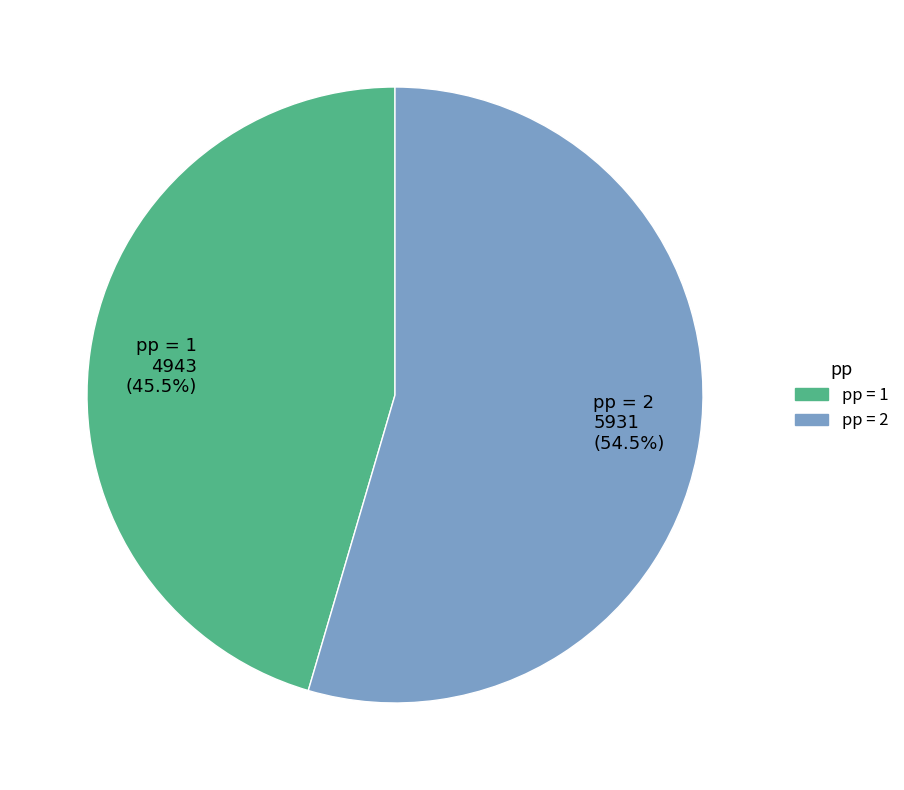

Combined, do pp = 1 4943 (45.5%) and pp = 2 5931 (54.5%) account for over 50%?

Yes